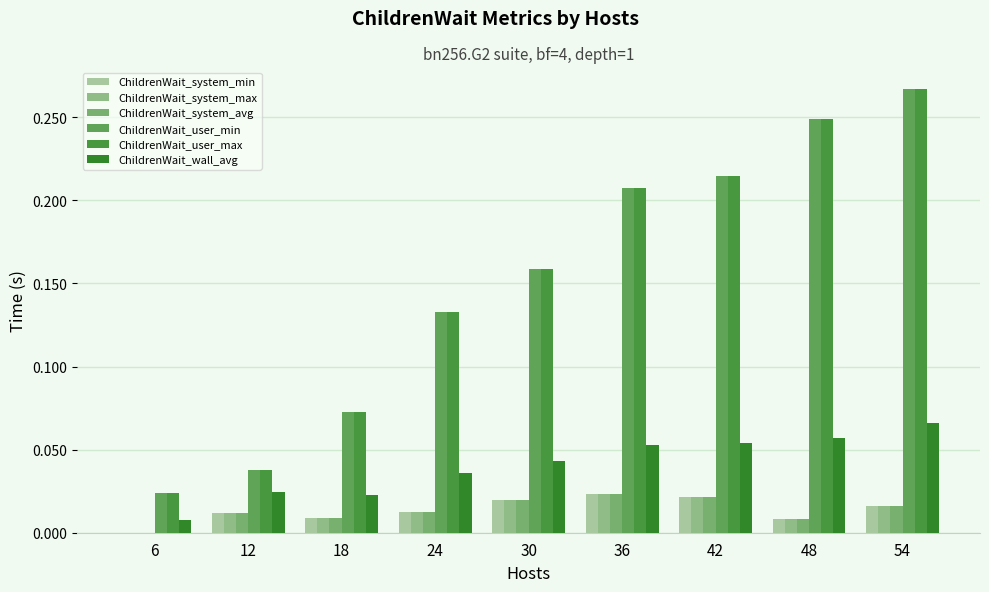

Are the bars grouped side by side (vs. stacked)?

Yes